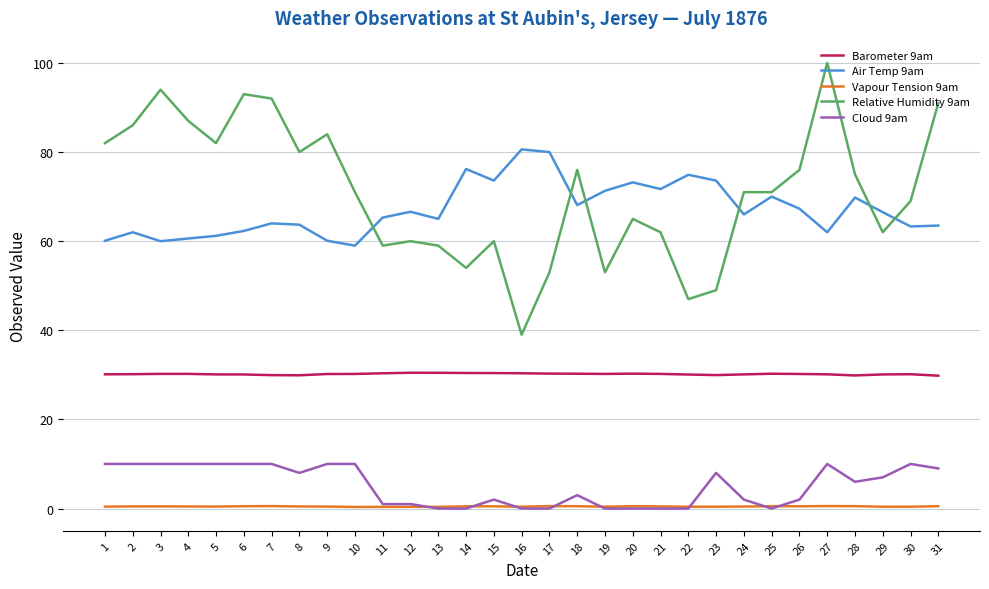

At which category does the chart reach its peak across all series?

27